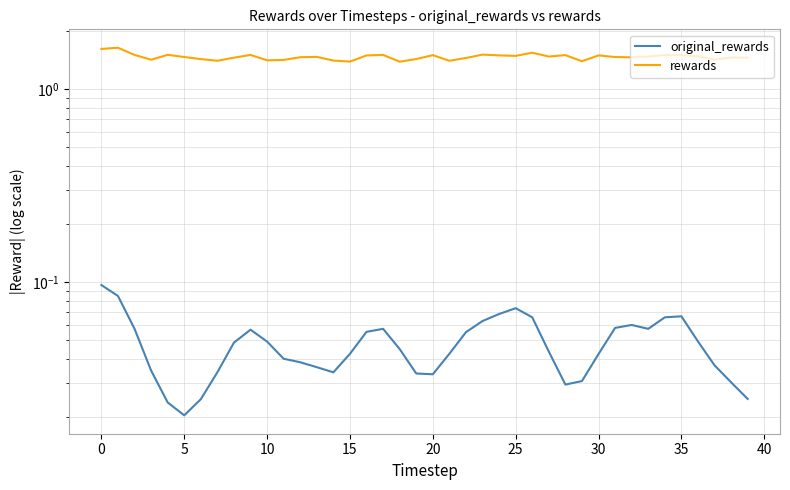

Where is rewards nearest to the value 1?

18